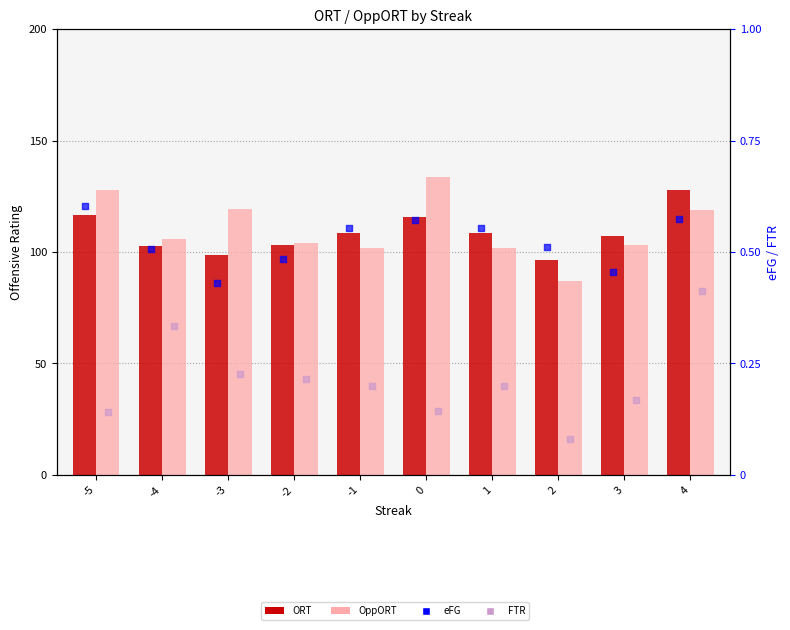

Which series has the largest total across all categories?

OppORT